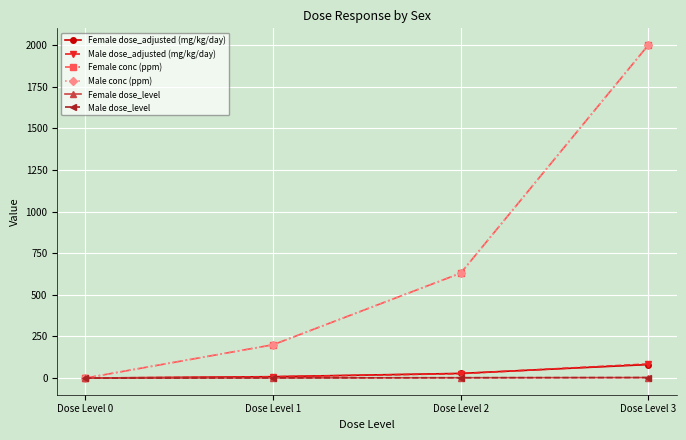

Rank the series at Dose Level 1 from highest to lowest value.

Female conc (ppm), Male conc (ppm), Female dose_adjusted (mg/kg/day), Male dose_adjusted (mg/kg/day), Female dose_level, Male dose_level